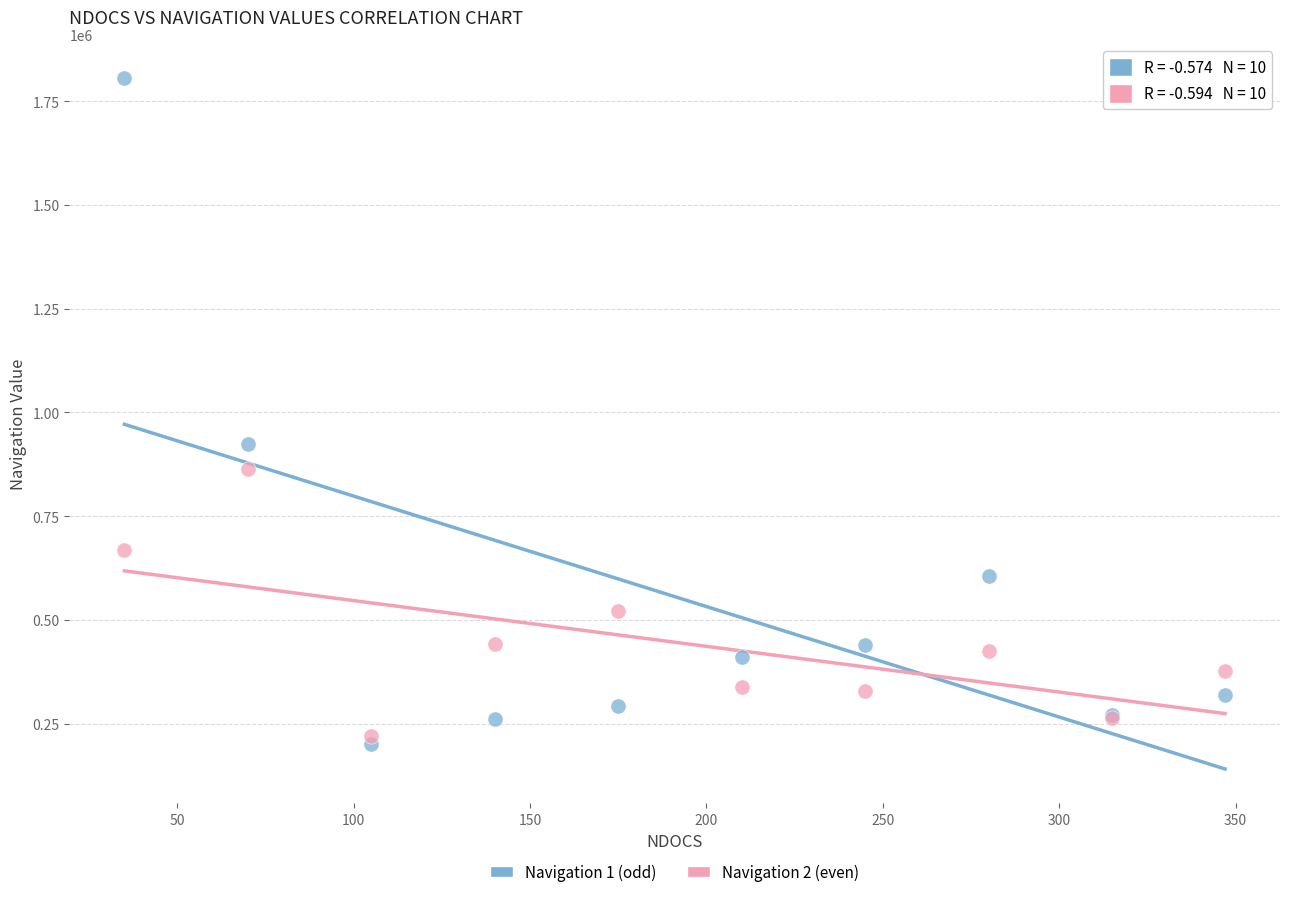

Across all series, what Y value is closest to 1002542?

922700